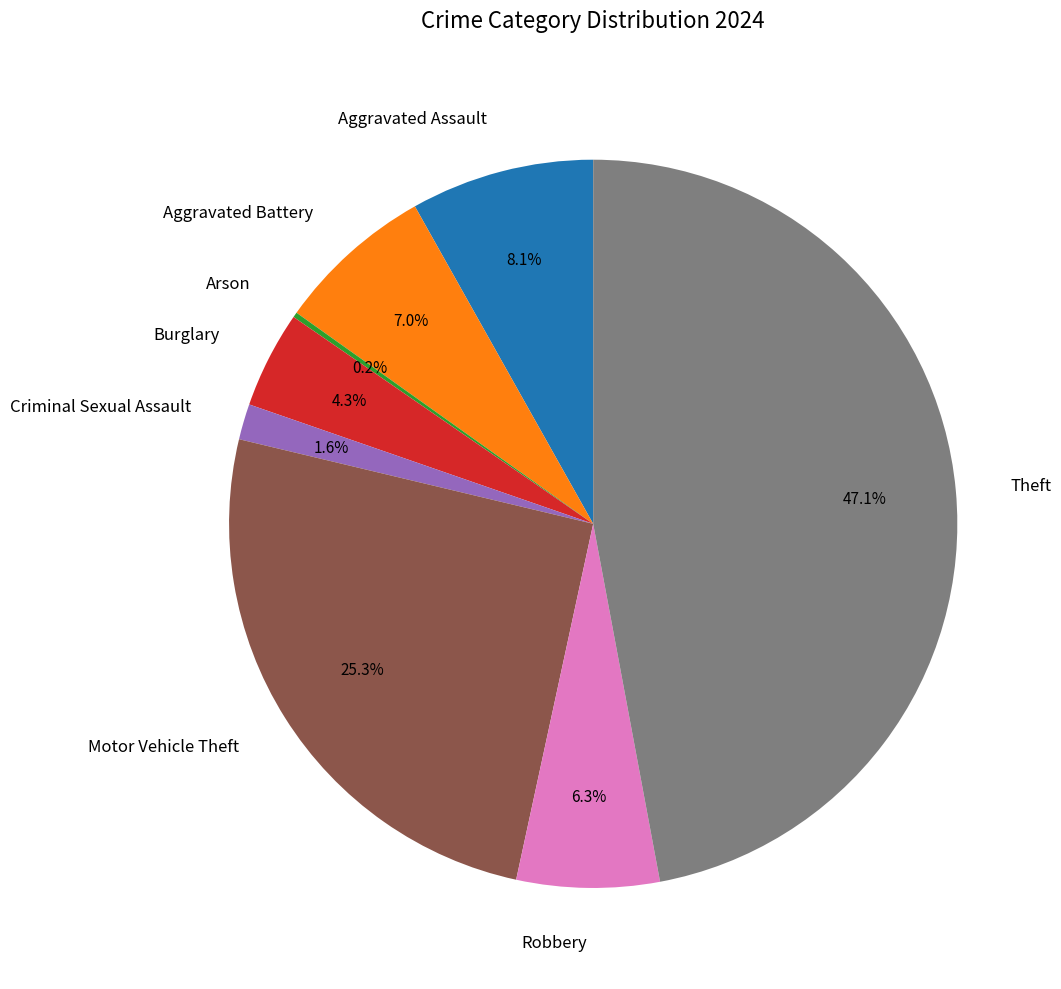

The Robbery slice represents 6% of the pie. True or false?

True